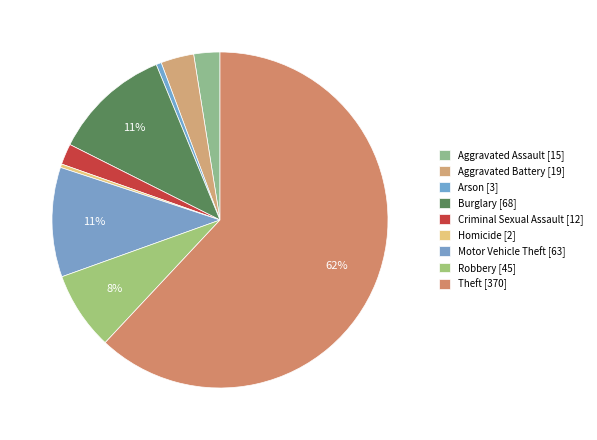

How many slices are in this pie chart?

9